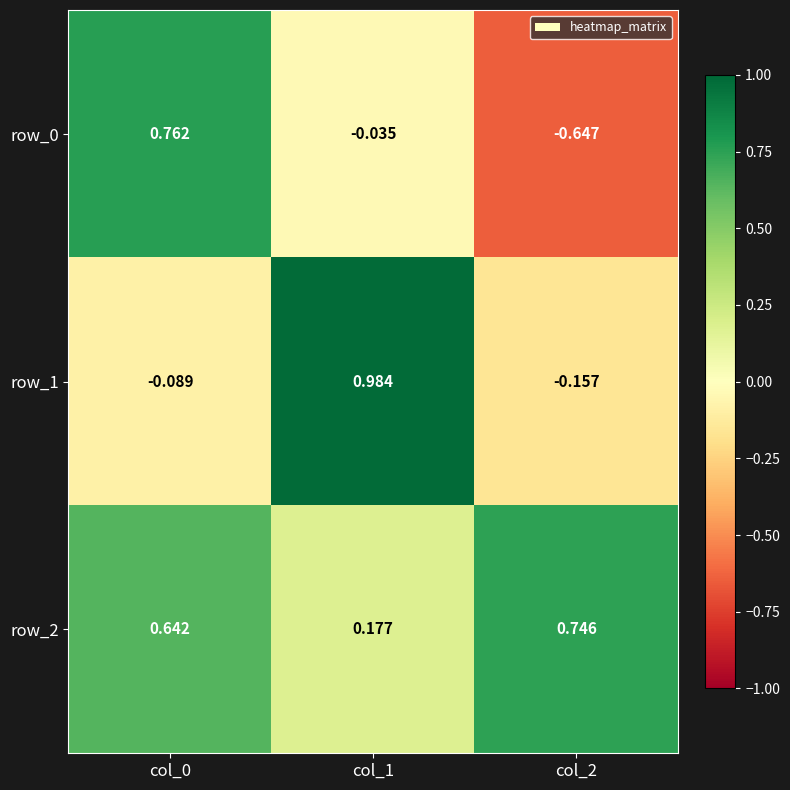

Is the value of row_2 at col_2 greater than the value of row_0 at col_2?

Yes